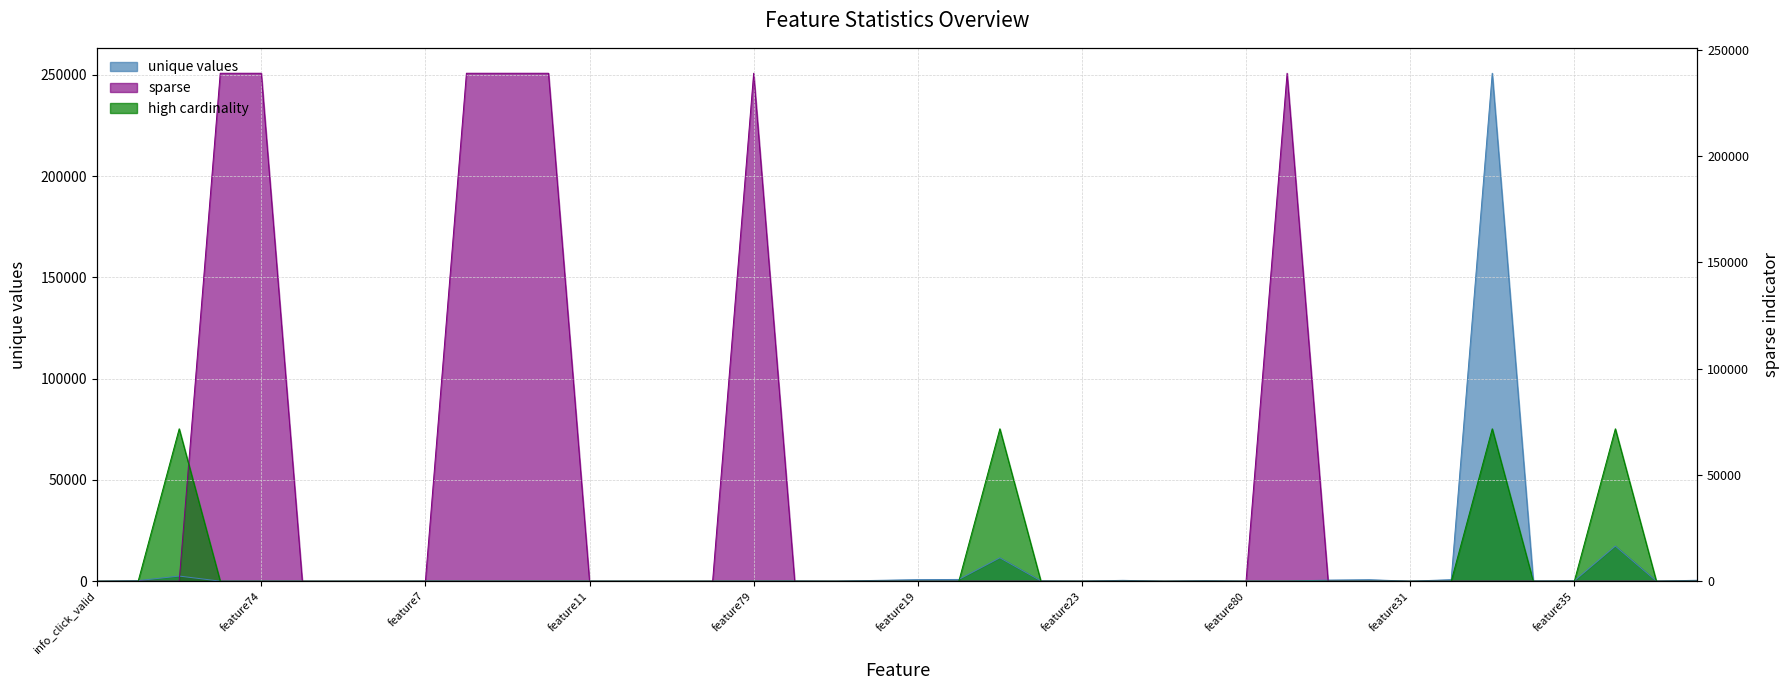

Reading left to right, what are all the values shown in this chart?

unique values: 2.0	295.0	2526.0	23.0	5.0	2.0	2.0	2.0	60.0	11.0	23.0	17.0	39.0	39.0	3.0	22.0	23.0	91.0	28.0	393.0	766.0	862.0	11547.0	131.0	37.0	413.0	4.0	232.0	23.0	35.0	532.0	726.0	3.0	746.0	250802.0	100.0	171.0	17345.0	42.0	459.0
sparse: 0.0	0.0	0.0	250802.0	250802.0	0.0	0.0	0.0	0.0	250802.0	250802.0	250802.0	0.0	0.0	0.0	0.0	250802.0	0.0	0.0	0.0	0.0	0.0	0.0	0.0	0.0	0.0	0.0	0.0	0.0	250802.0	0.0	0.0	0.0	0.0	0.0	0.0	0.0	0.0	0.0	0.0
high cardinality: 0.0	0.0	75240.6	0.0	0.0	0.0	0.0	0.0	0.0	0.0	0.0	0.0	0.0	0.0	0.0	0.0	0.0	0.0	0.0	0.0	0.0	0.0	75240.6	0.0	0.0	0.0	0.0	0.0	0.0	0.0	0.0	0.0	0.0	0.0	75240.6	0.0	0.0	75240.6	0.0	0.0